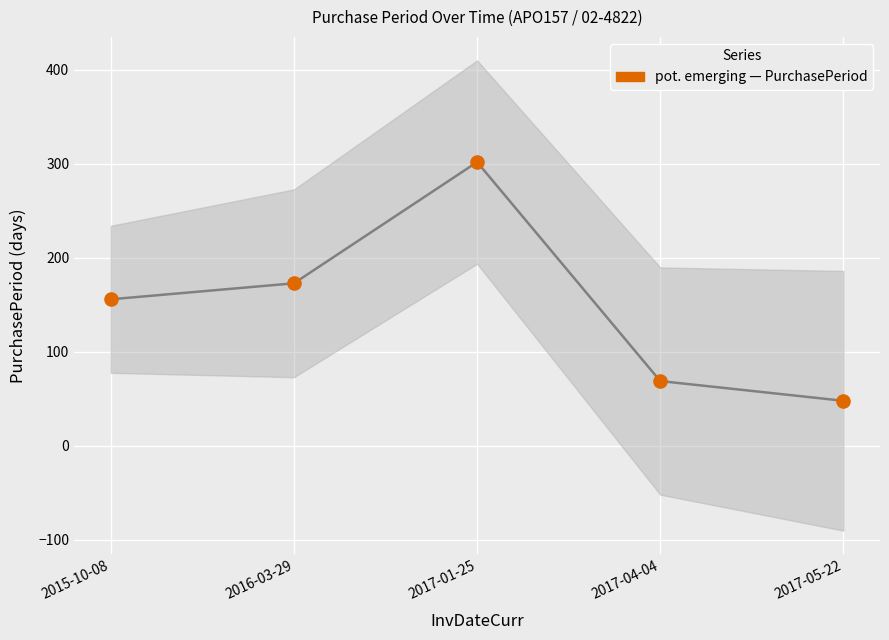

What is the range of Y values (max minus min)?

254